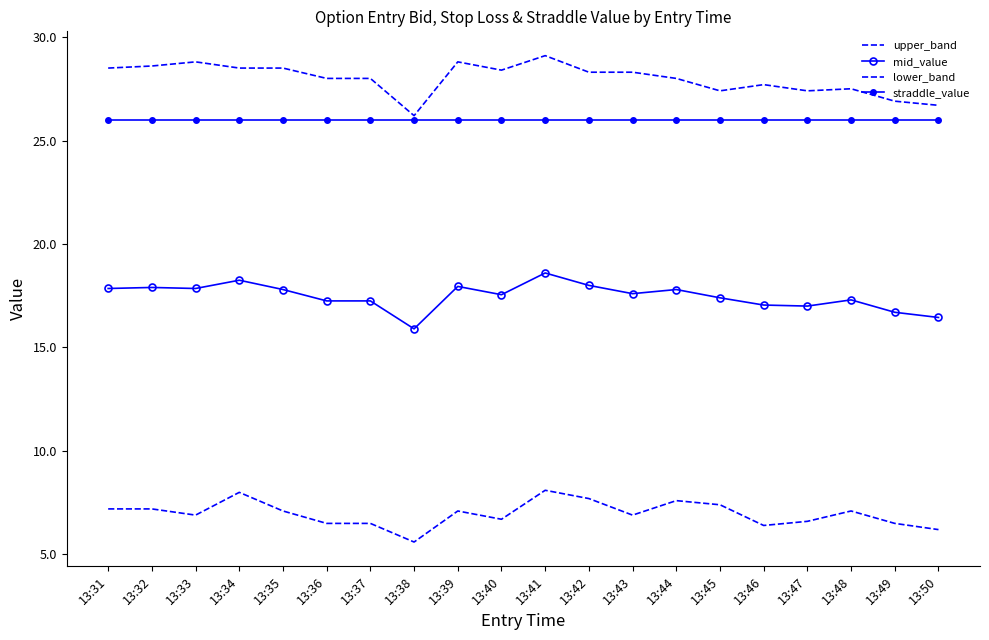

True or false: mid_value and lower_band cross at least once.

False